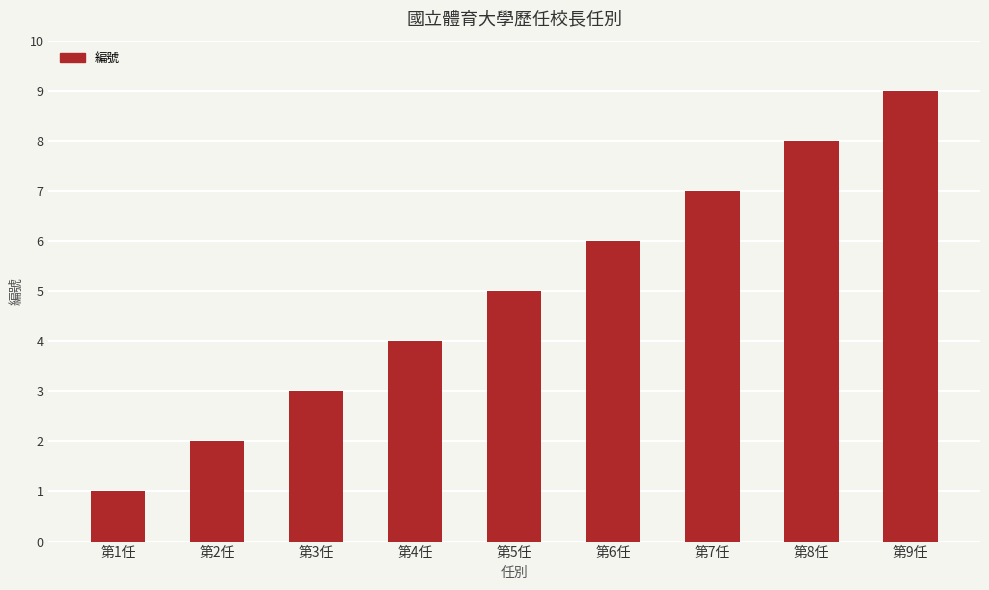

Rank the categories by value from highest to lowest.

第9任, 第8任, 第7任, 第6任, 第5任, 第4任, 第3任, 第2任, 第1任